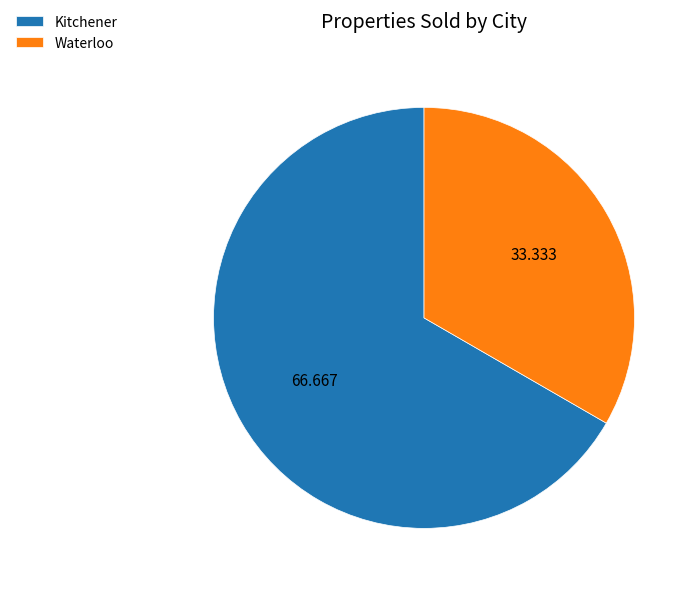

How many segments does this pie chart have?

2